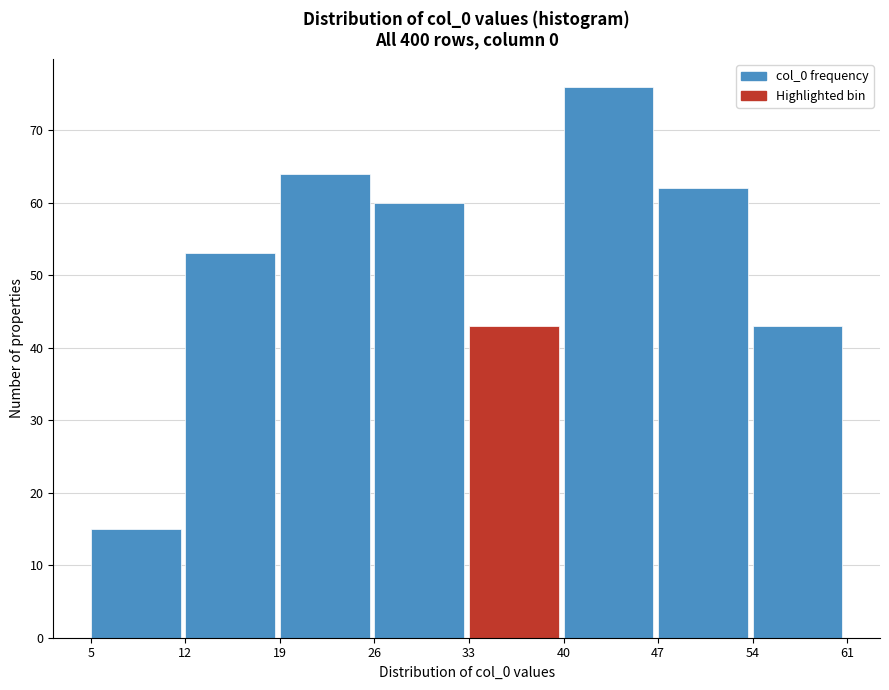

Reading left to right, list every bar in this chart as the range it spans on the x-axis followed by its height. The values are not printed on the chart, so give them approximately, as read against the axis.

5 to 12: 15
12 to 19: 53
19 to 26: 64
26 to 33: 60
33 to 40: 43
40 to 47: 76
47 to 54: 62
54 to 61: 43